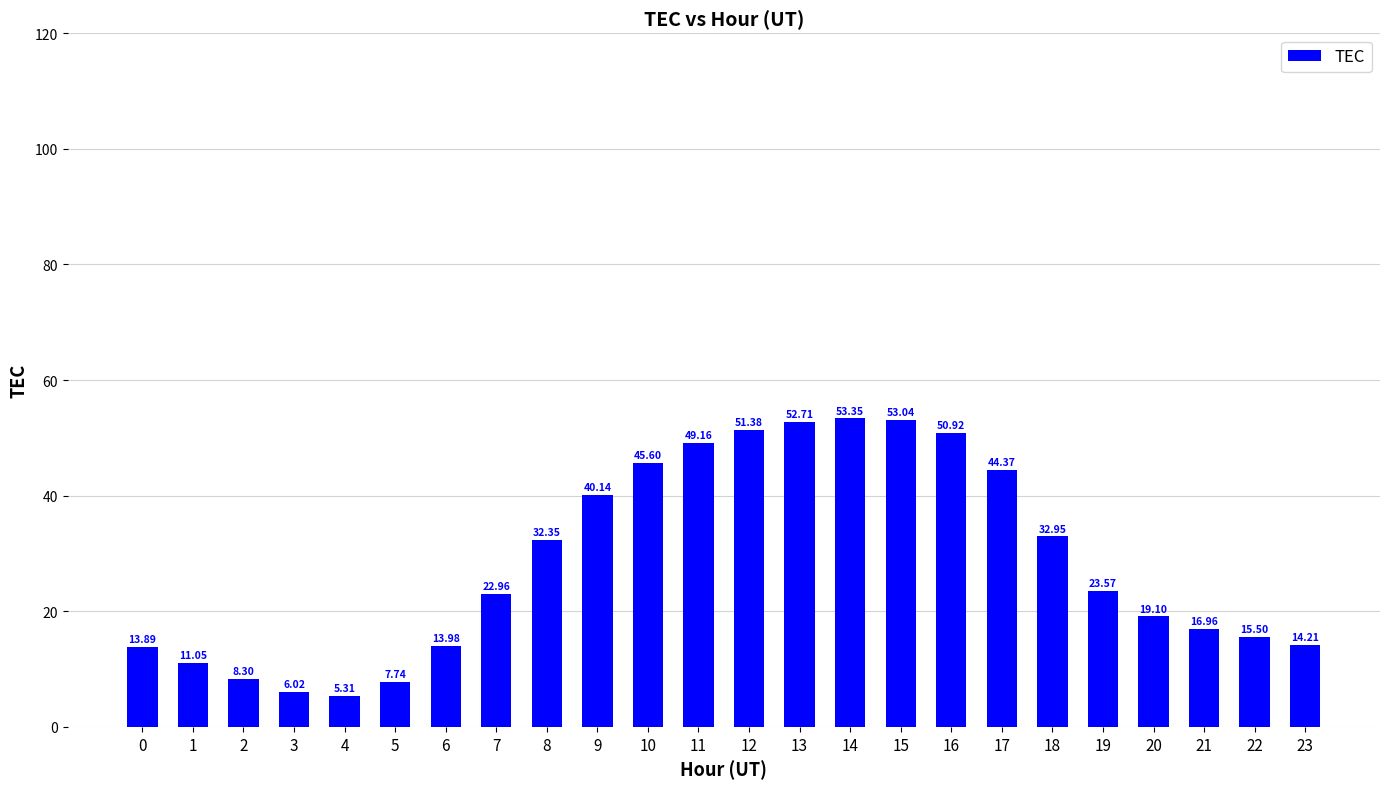

What is the greatest value displayed?

53.4